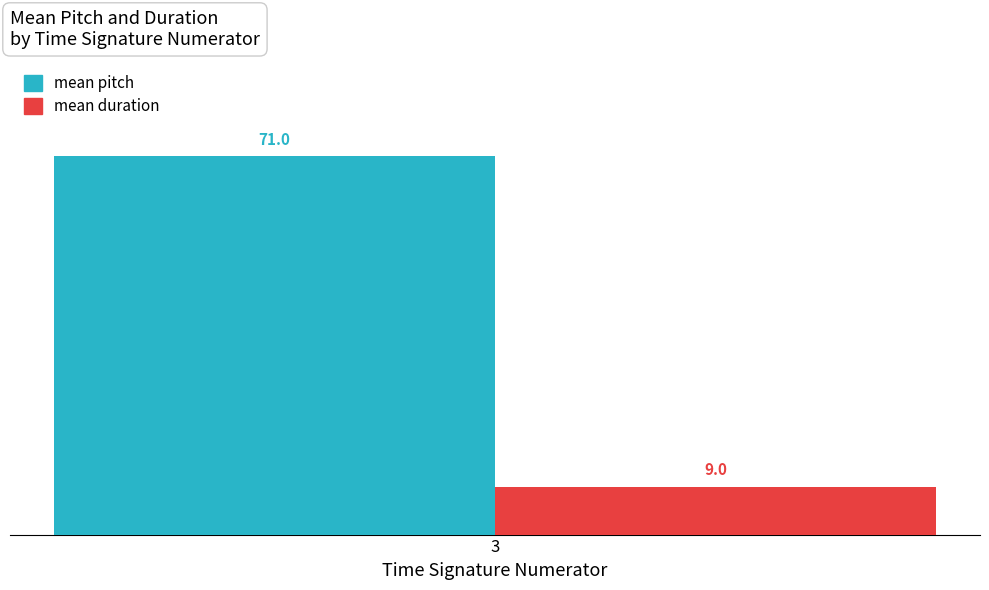

What is the greatest value displayed?

71